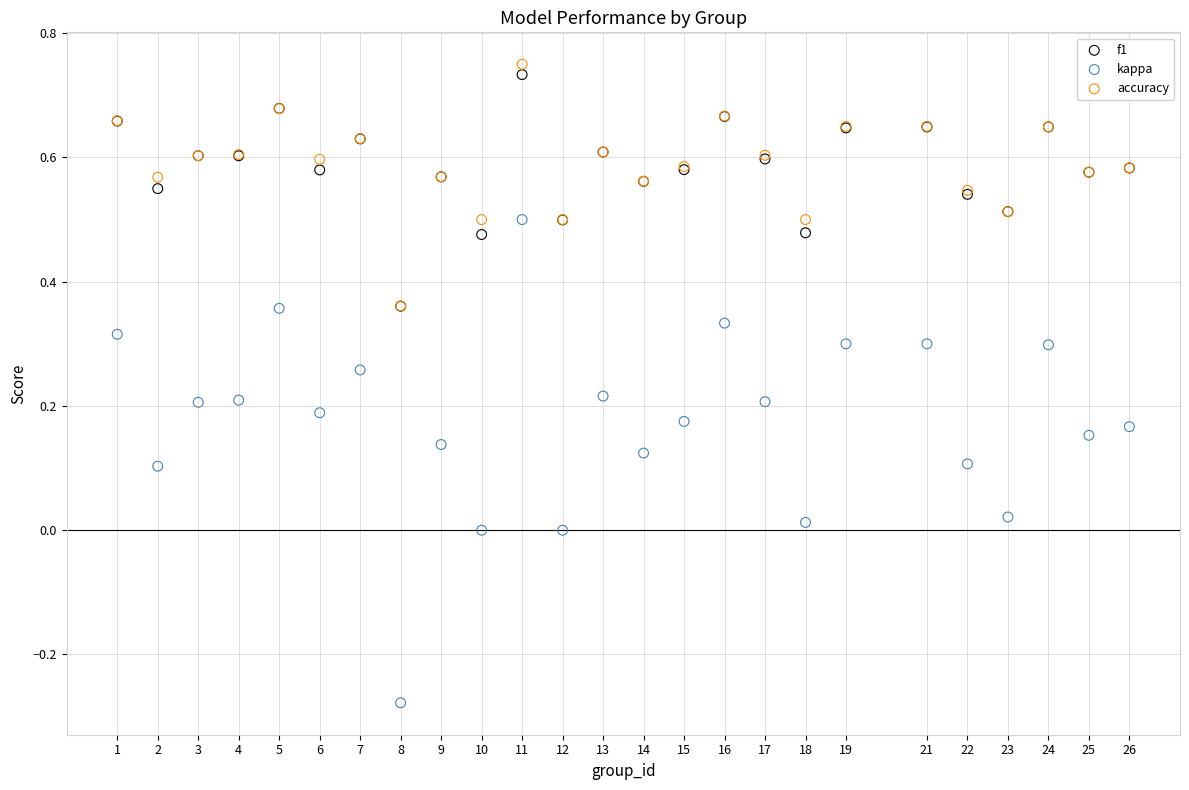

What are all the series names shown in the legend?

f1, kappa, accuracy